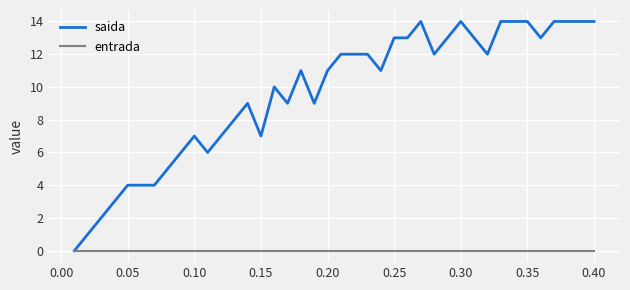

Which series has the largest range (max minus min)?

saida